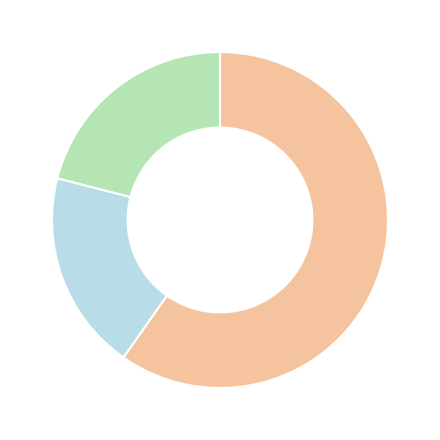

Is there a majority slice in this chart?

Yes